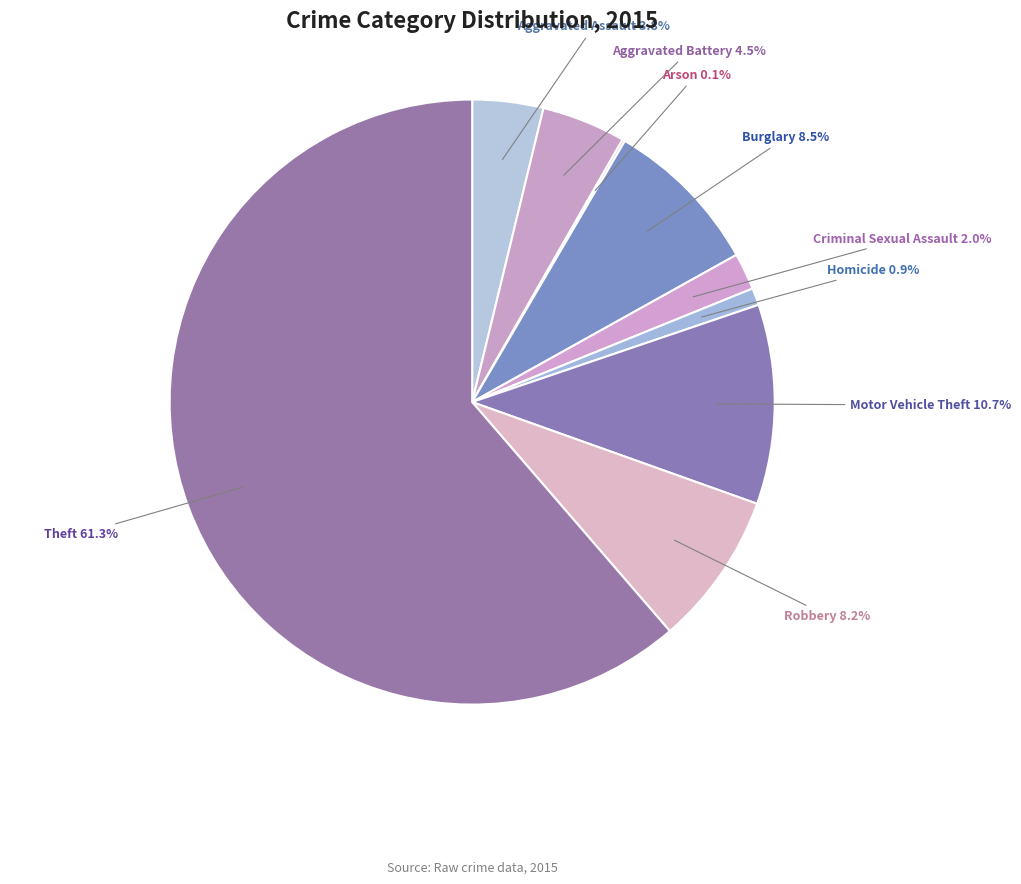

What is the total percentage of Aggravated Assault and Homicide?

4.7%